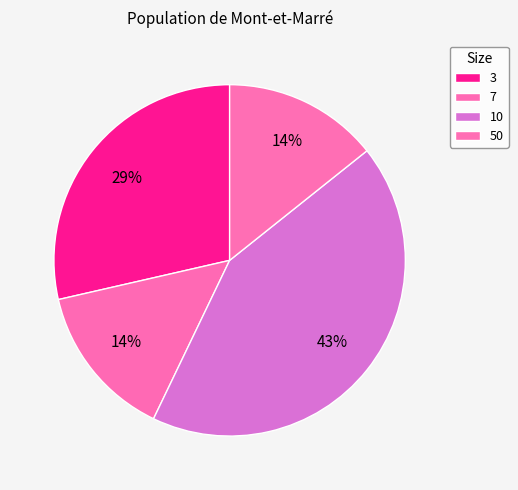

Does 50 account for over 50% of the chart?

No